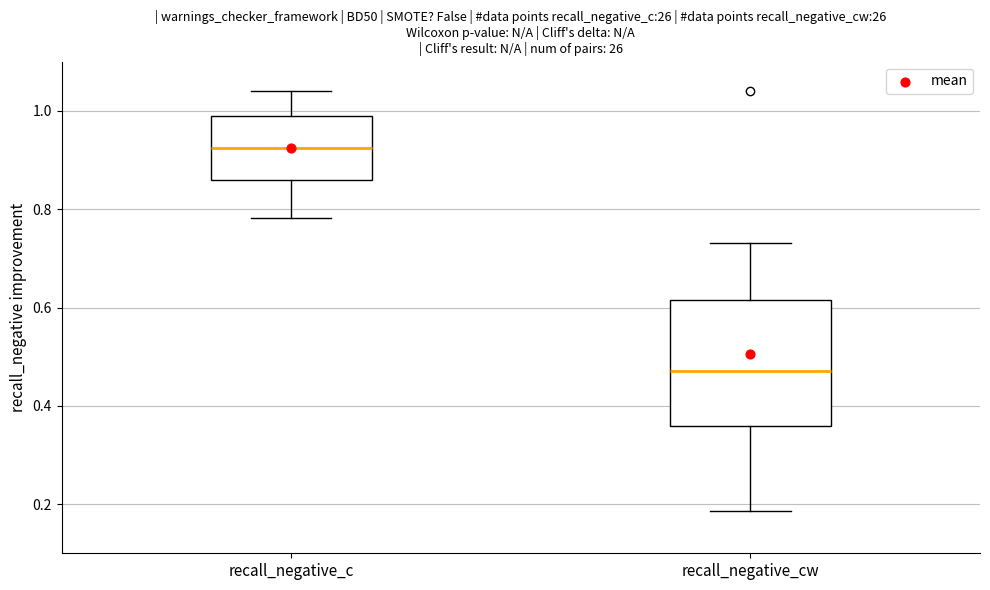

Where is the upper edge of the box for recall_negative_cw on the y-axis? The values are not printed on the chart, so give them approximately, as read against the axis.

0.62